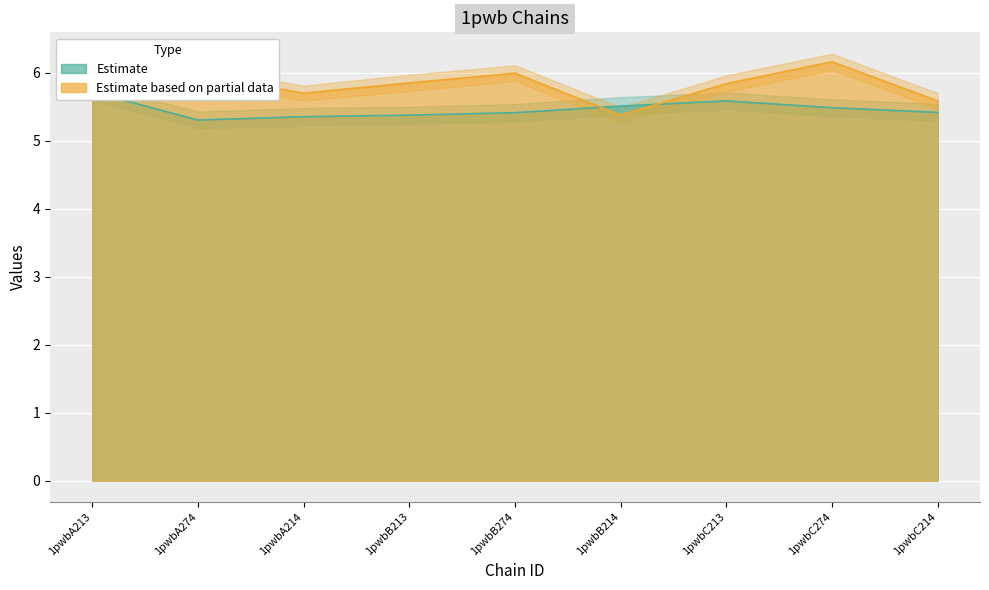

At which category is the sum across all series the highest?

1pwbC274